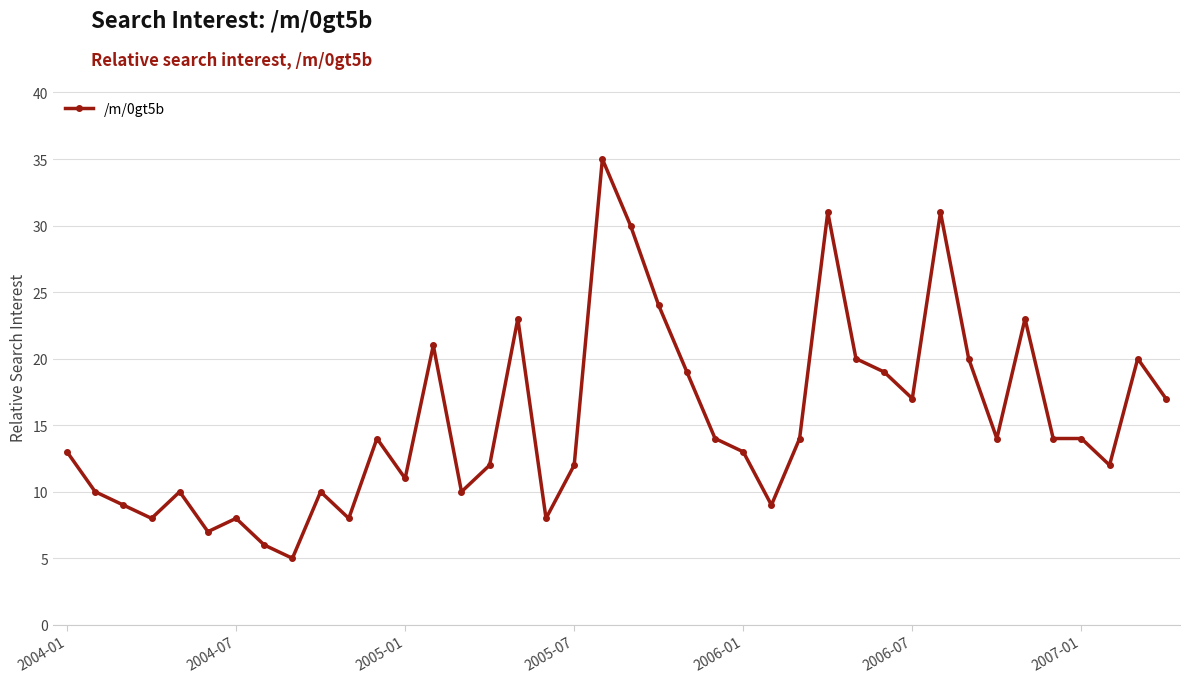

Reading right to left, list all the values displayed in this chart.

17	20	12	14	14	23	14	20	31	17	19	20	31	14	9	13	14	19	24	30	35	12	8	23	12	10	21	11	14	8	10	5	6	8	7	10	8	9	10	13